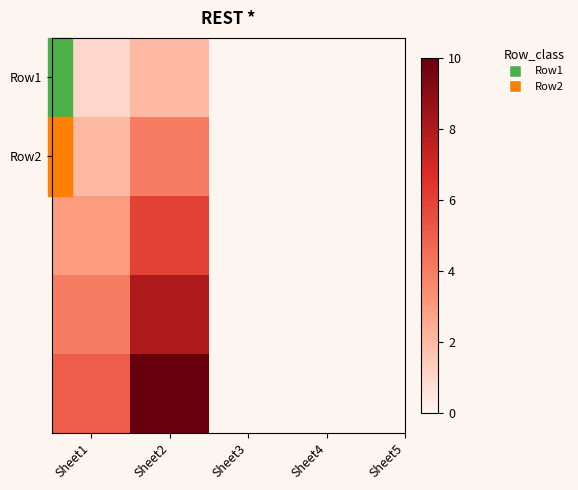

At how many categories does at least one series exceed 3?

2